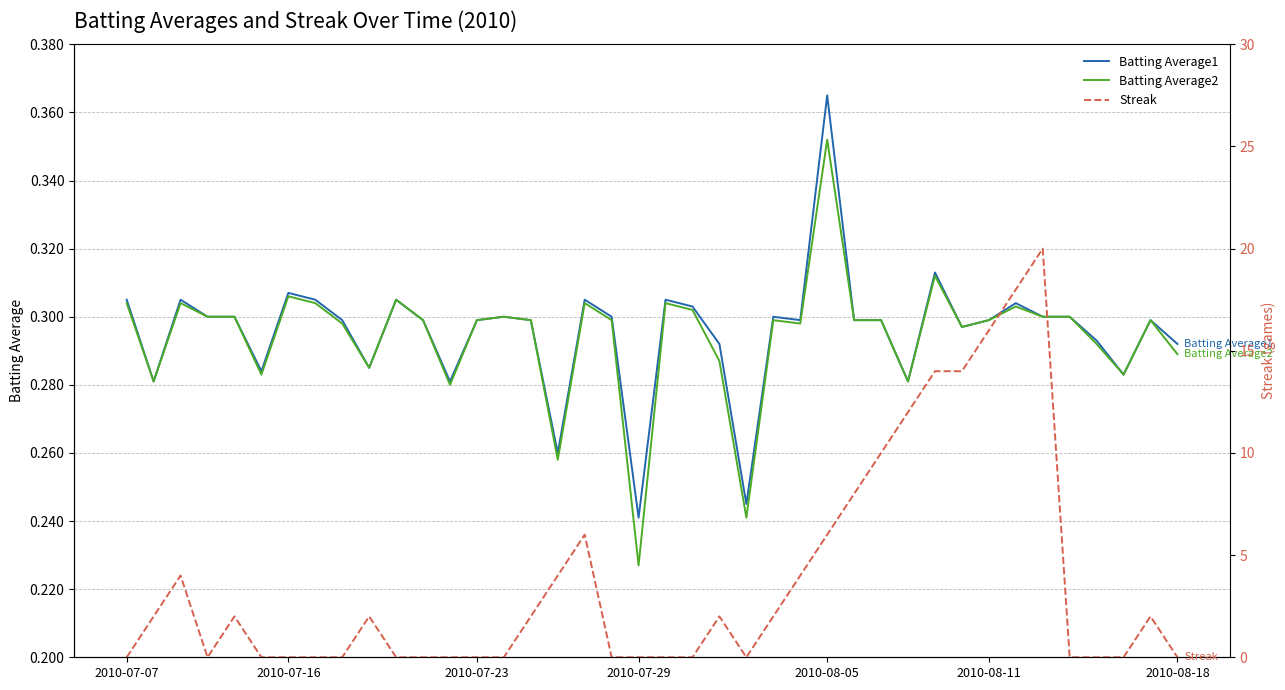

Which series ends up on top after the final intersection of Streak and Batting Average2?

Batting Average2